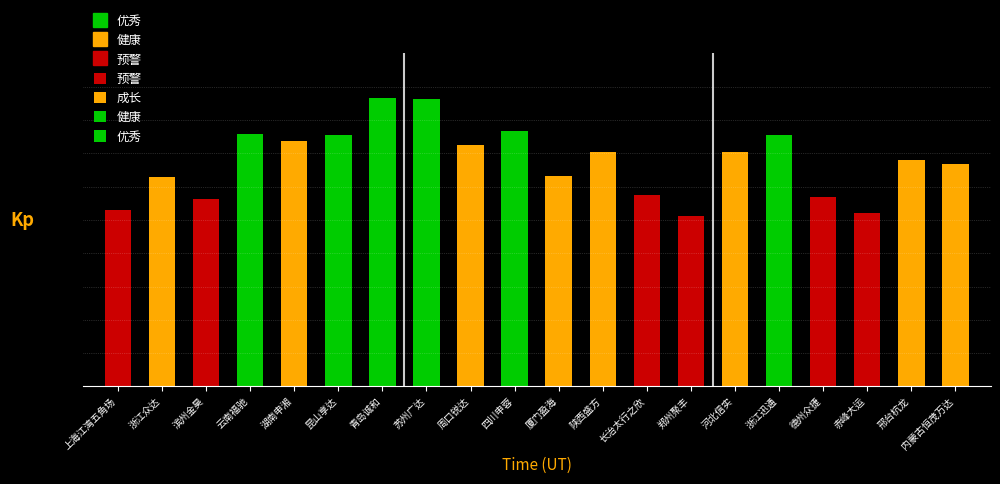

Where does the 评价分值 series first go above 70?

云南福驰